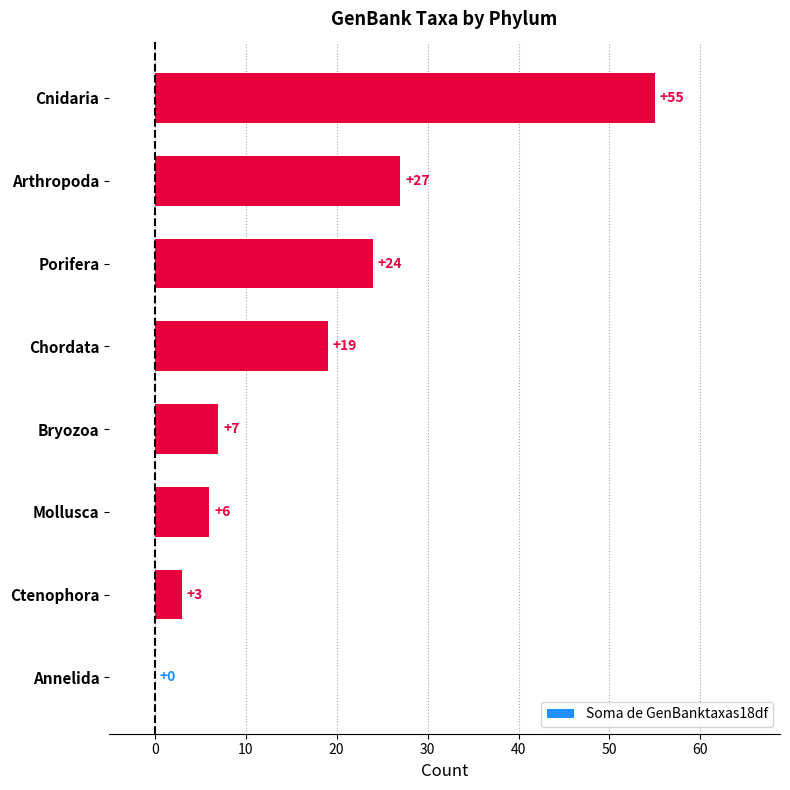

What value does the data have at Bryozoa, to the nearest 5?

5